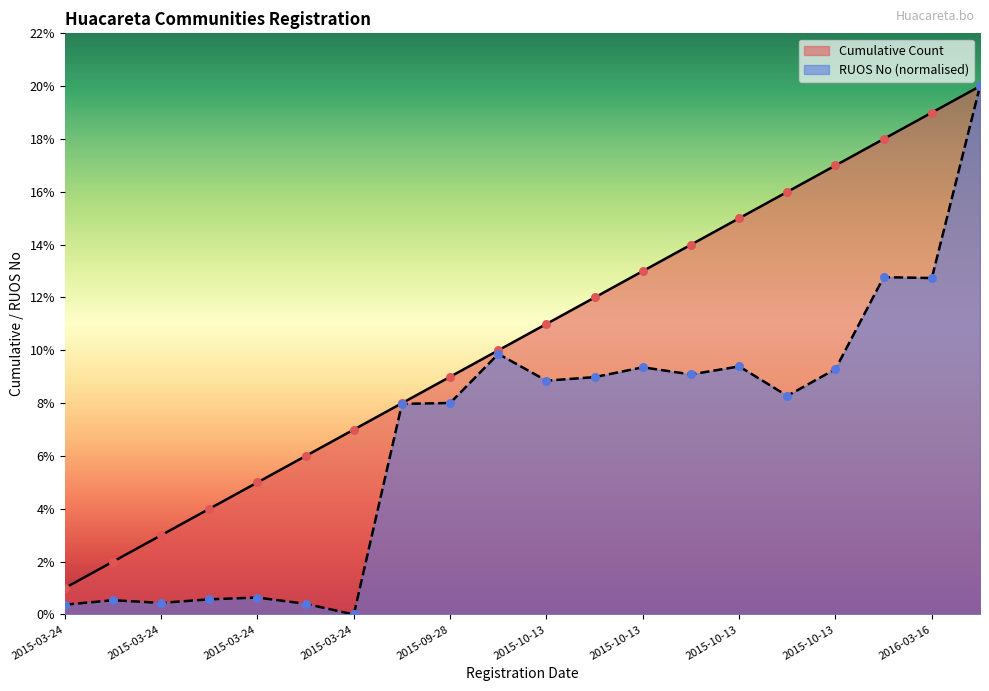

What is the total value across all series at 2015-03-24?

1.4